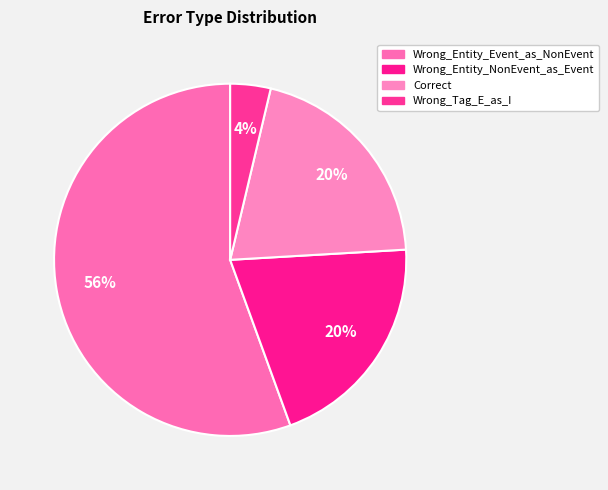

The Correct slice represents 6% of the pie. True or false?

False